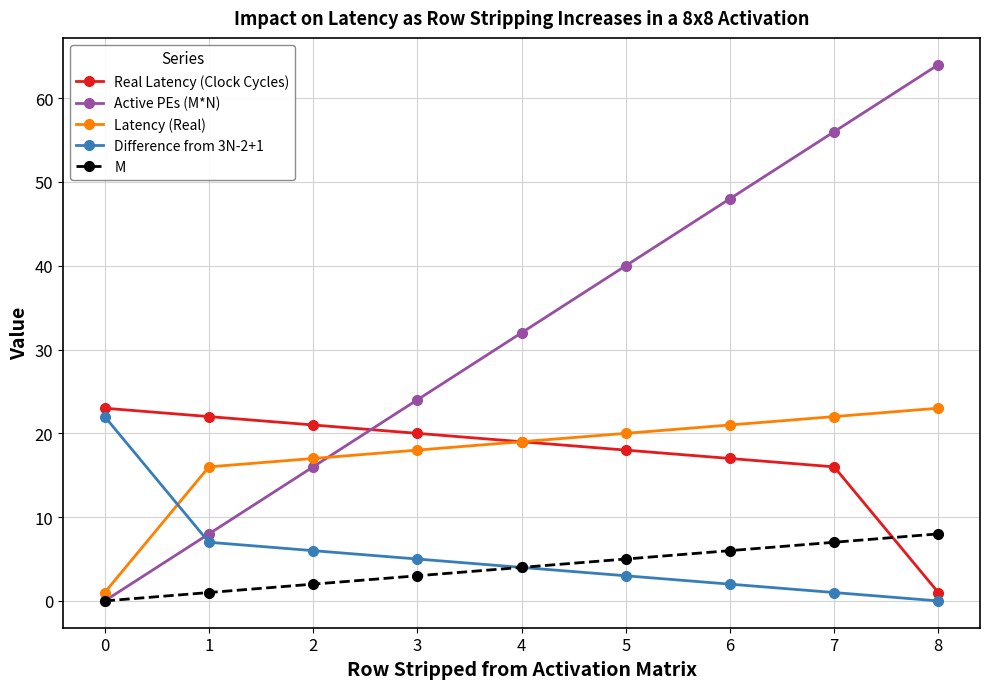

The Latency (Real) series shows 9 at 3. True or false?

False